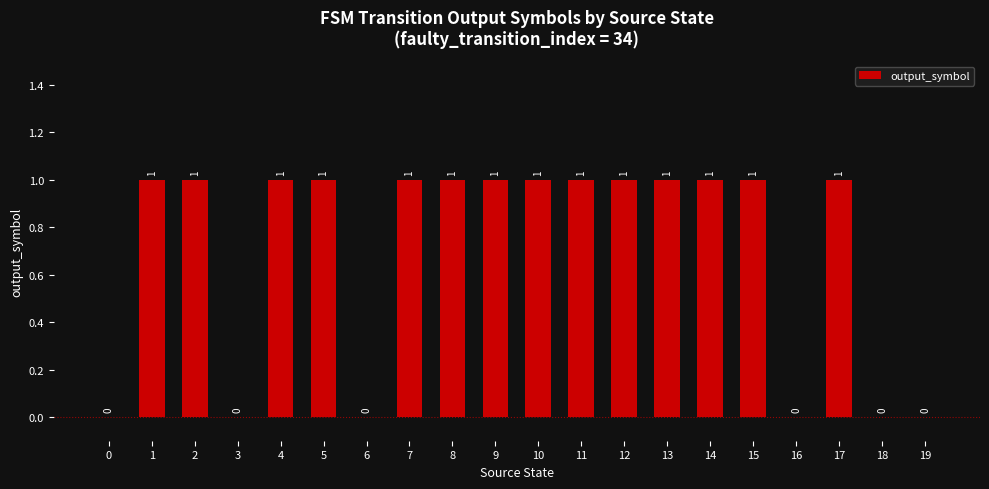

Count the values in the range 0 to 1.

20